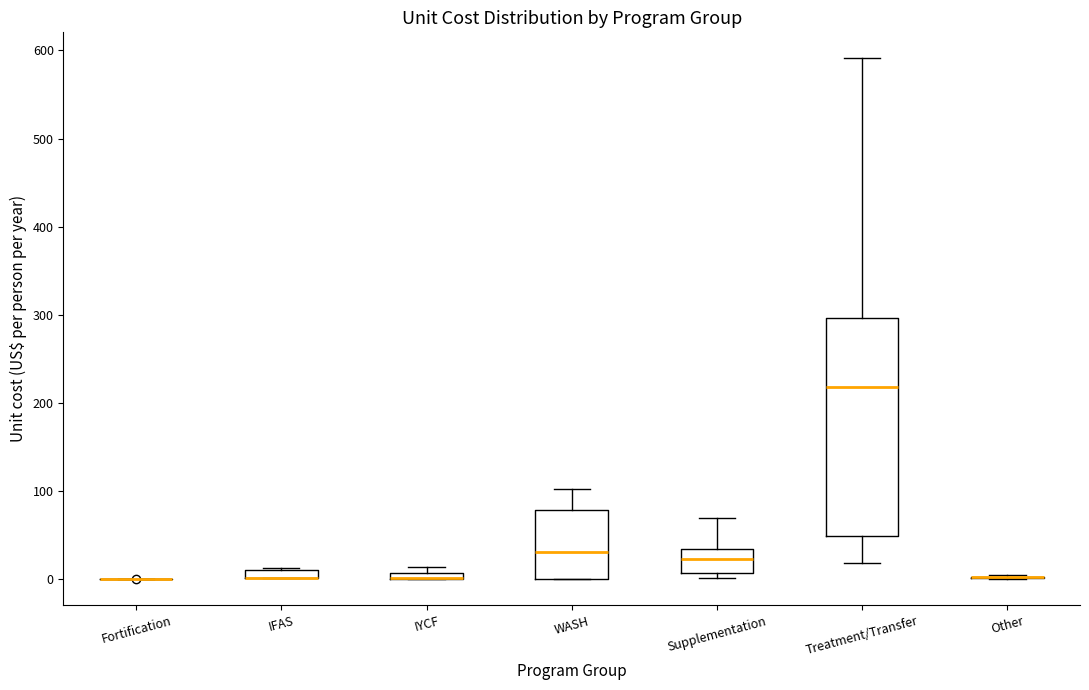

Comparing the boxes themselves (not the whiskers), which one is the tallest?

Treatment/Transfer